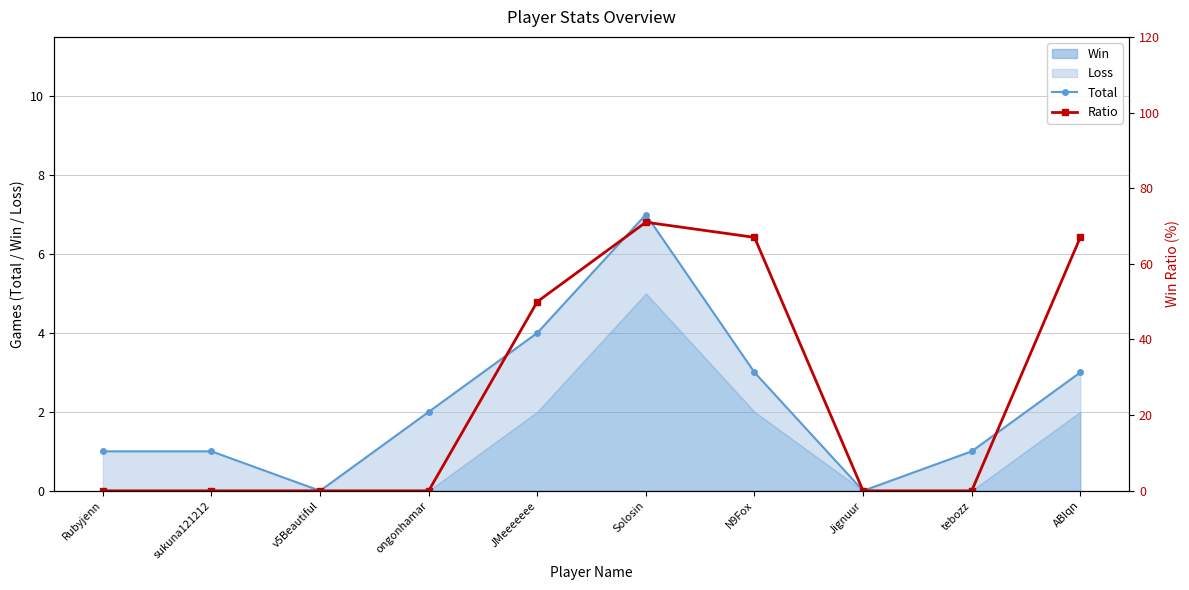

List the labels in order of Total value, smallest first.

v5Beautiful, Jignuur, Rubyjenn, sukuna121212, tebozz, ongonhamar, N9Fox, ABIqn, JMeeeeeee, Solosin